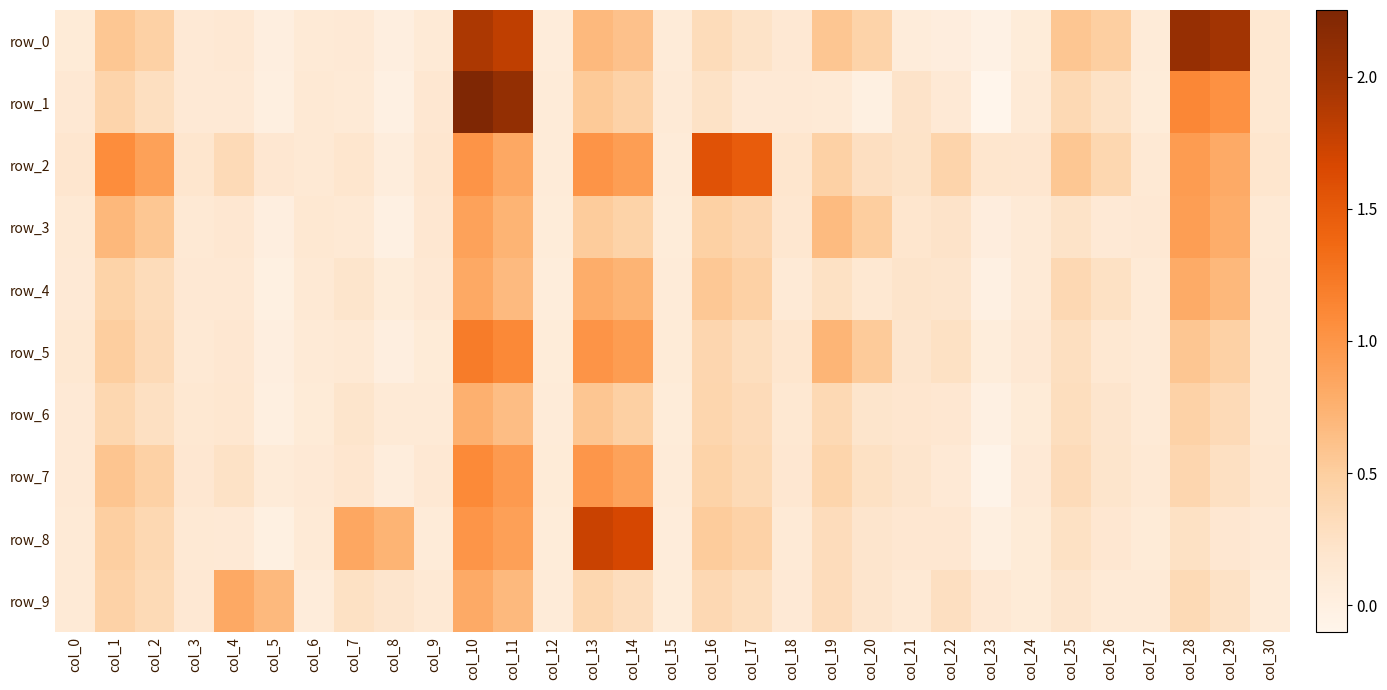

What is the maximum value for row_8?

1.8